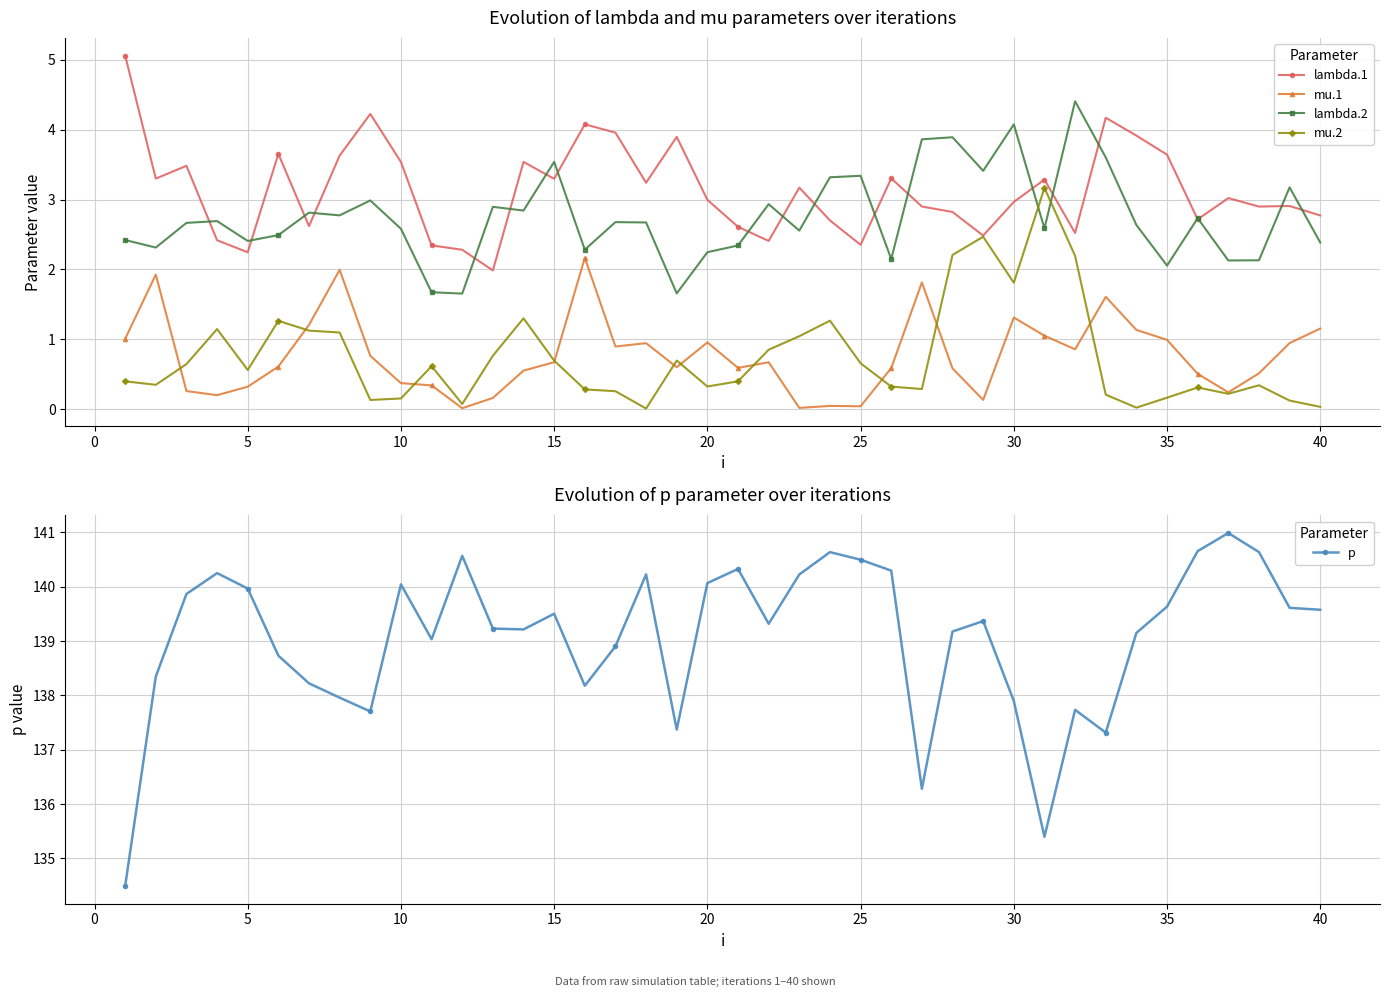

Is it true that lambda.1 equals 0.9 at 20?

False